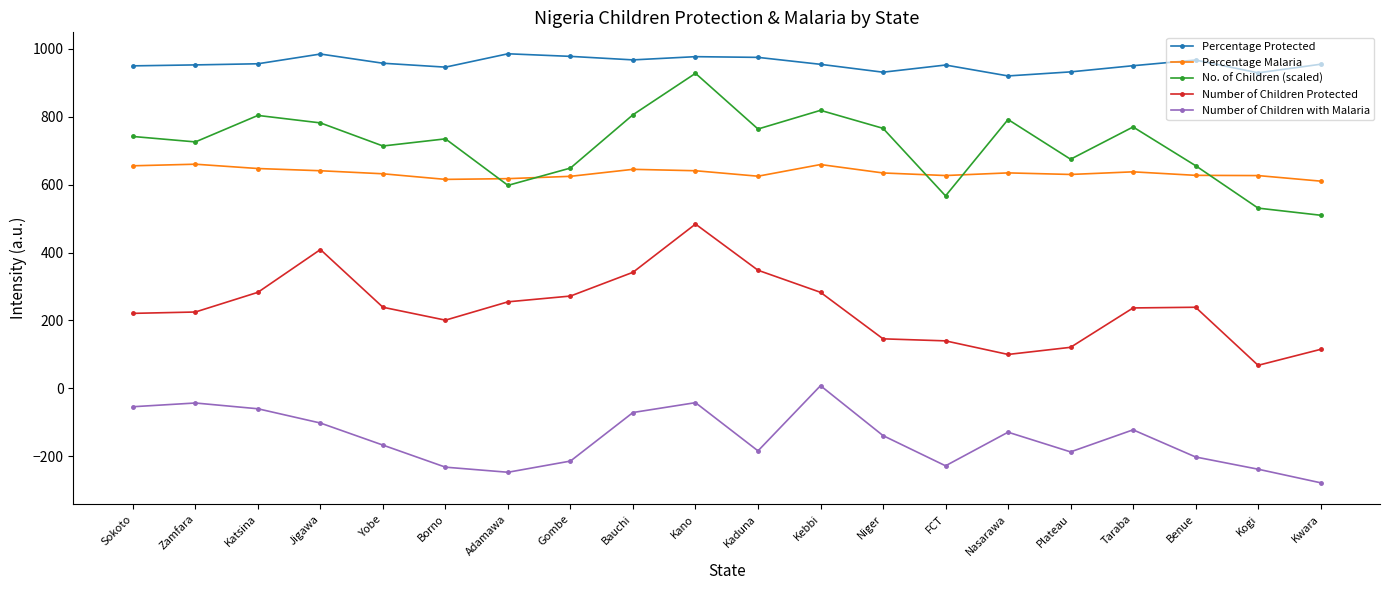

At which category is the sum across all series the highest?

Kano